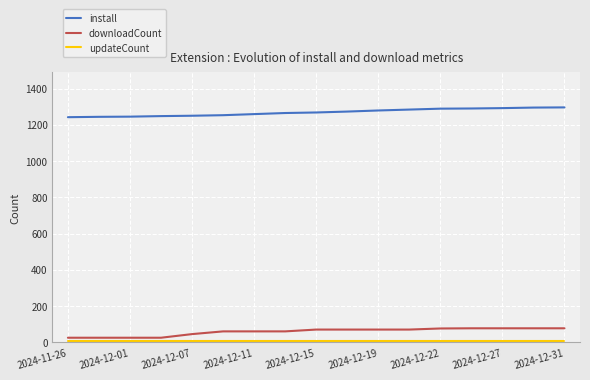

What is the difference between the maximum and minimum values in the downloadCount series?

52